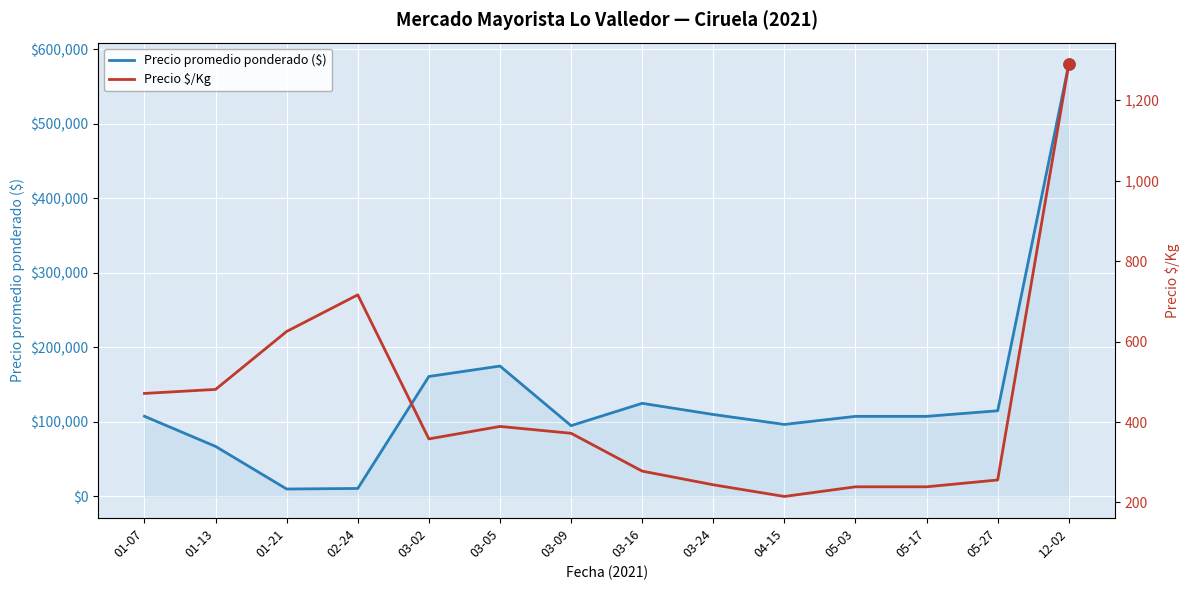

What is the difference between the highest and lowest values at 01-13?

66686